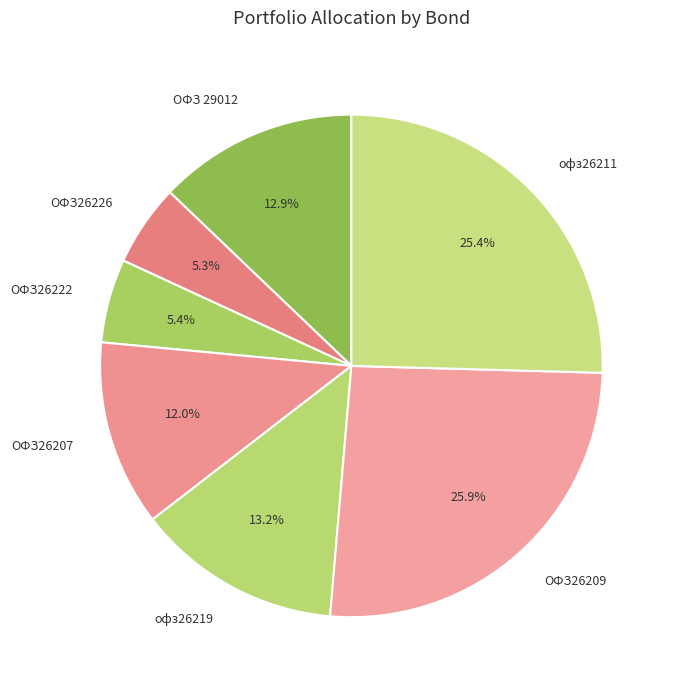

How many slices are in this pie chart?

7